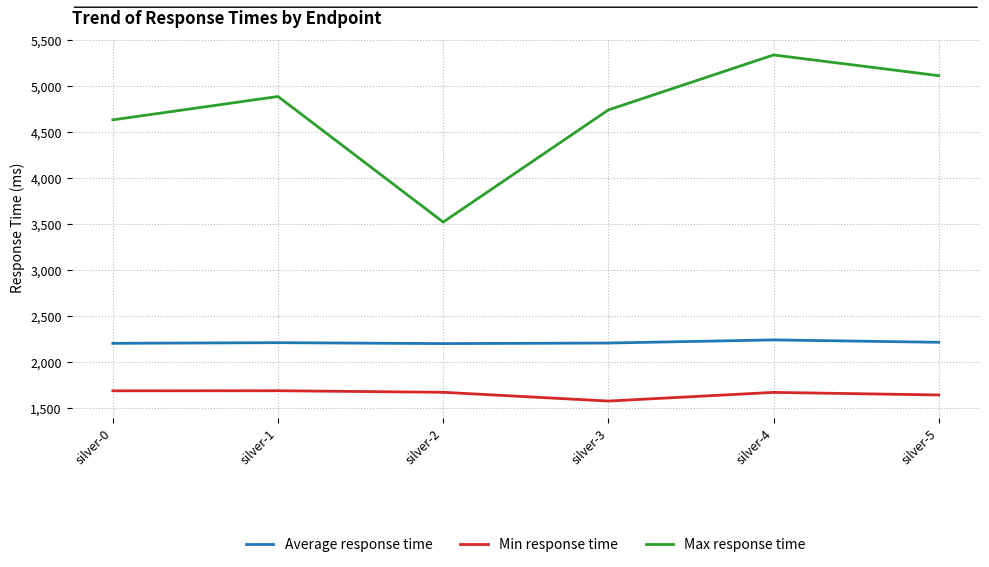

At which category is the sum across all series the highest?

silver-4